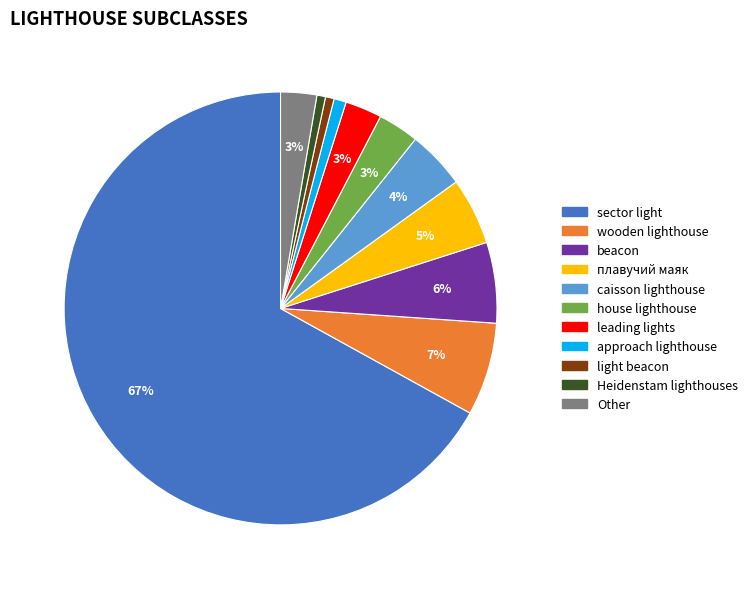

To the nearest percent, what is the average slice percentage?

9%